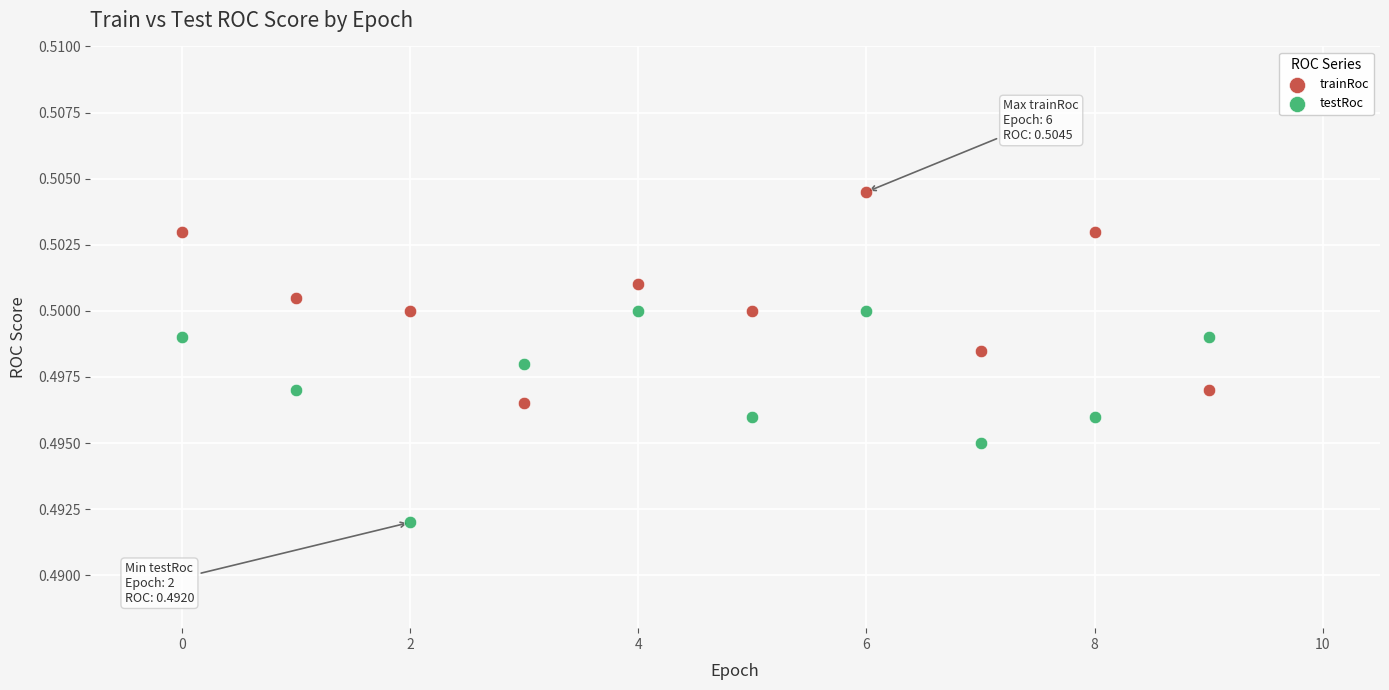

Which series reaches the maximum Y coordinate?

trainRoc